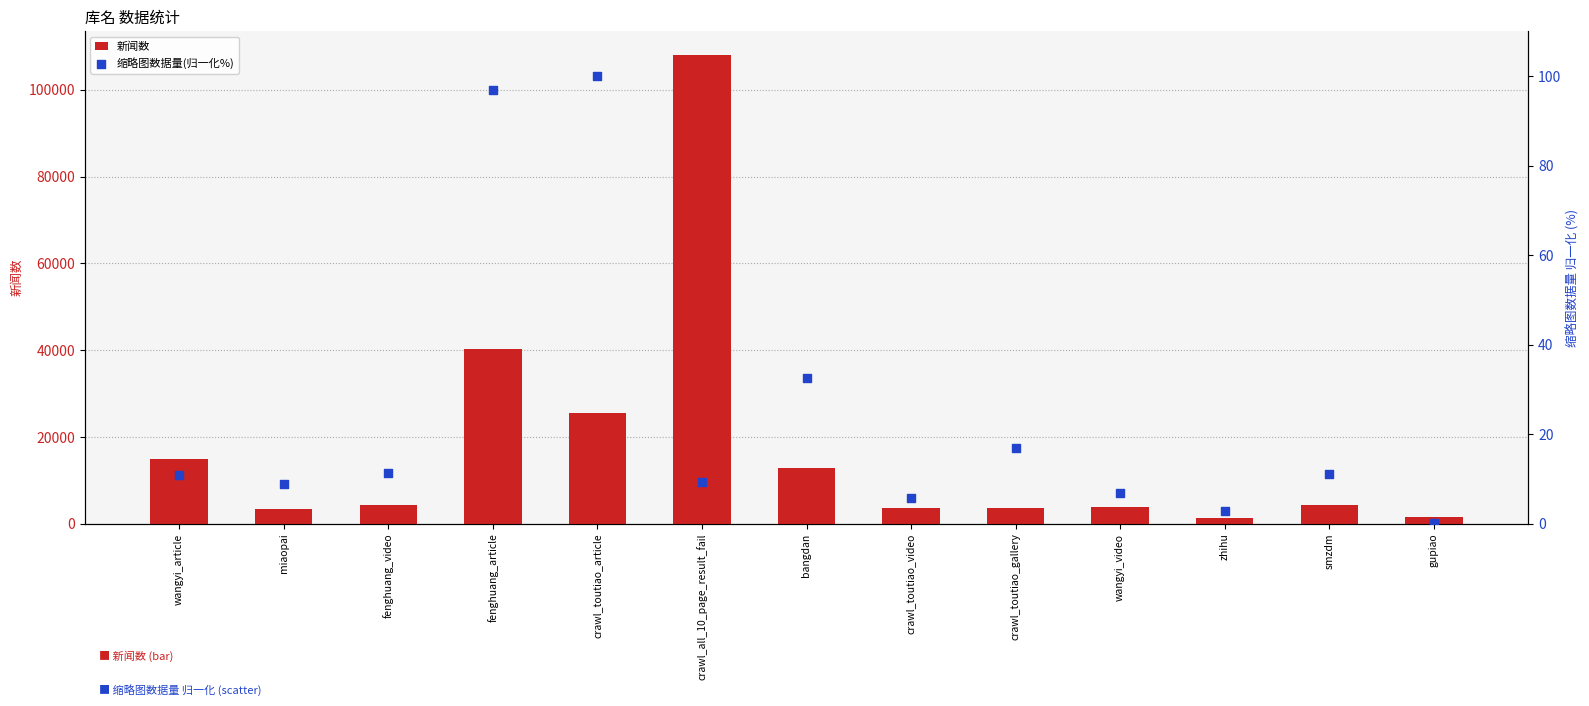

Which series has the largest Y range (max minus min)?

新闻数